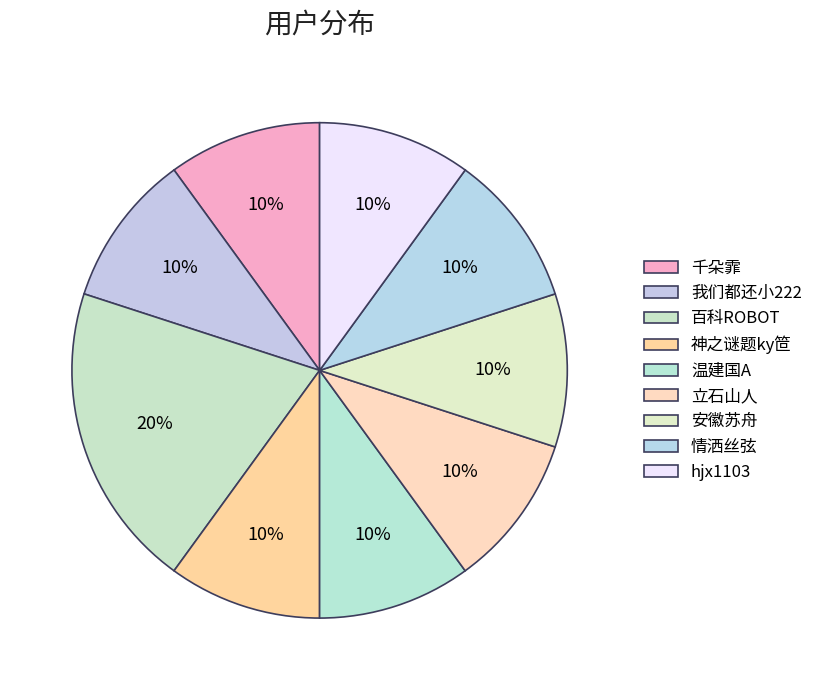

How many slices are in this pie chart?

9